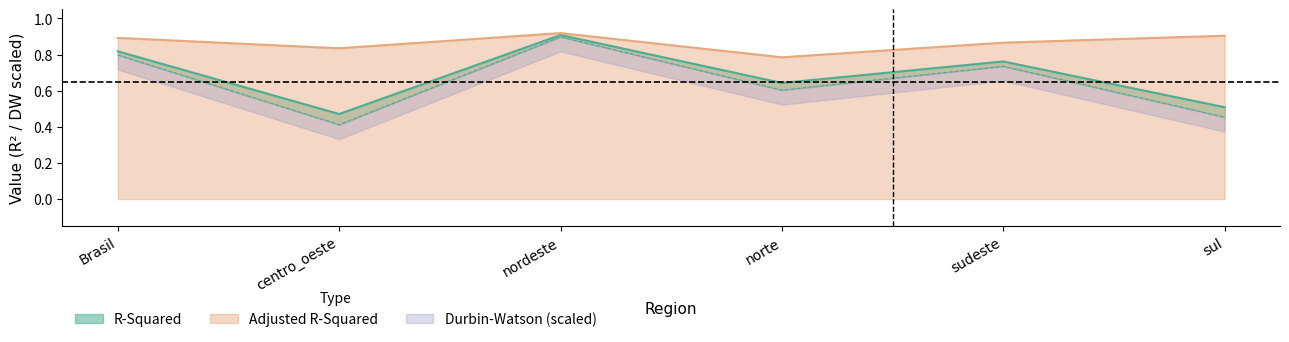

Reading left to right, transcribe all the data shown in this chart.

R-Squared: Brasil=0.8	centro_oeste=0.5	nordeste=0.9	norte=0.6	sudeste=0.8	sul=0.5
Adjusted R-Squared: Brasil=0.8	centro_oeste=0.4	nordeste=0.9	norte=0.6	sudeste=0.7	sul=0.5
Durbin-Watson: Brasil=0.9	centro_oeste=0.8	nordeste=0.9	norte=0.8	sudeste=0.9	sul=0.9